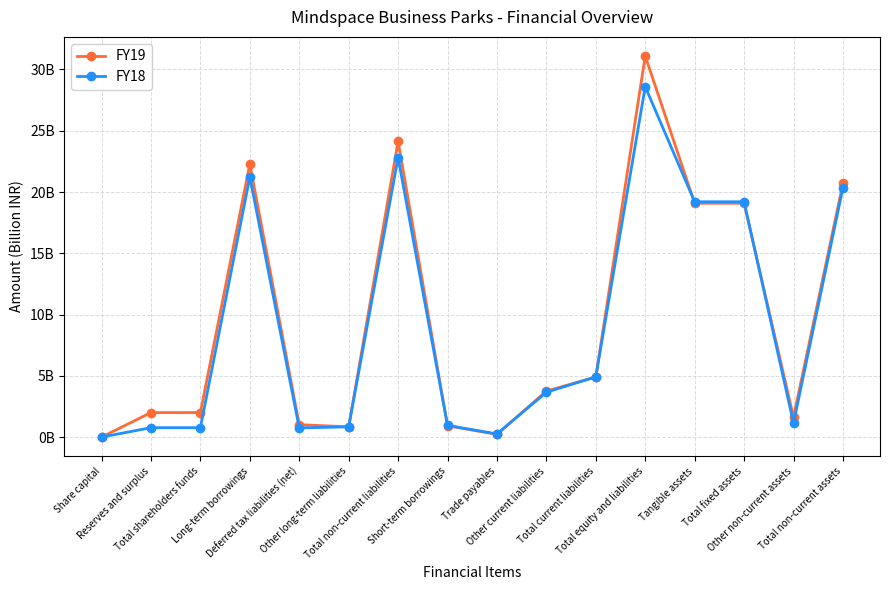

What is the approximate value of FY18 at Other long-term liabilities?

0.8